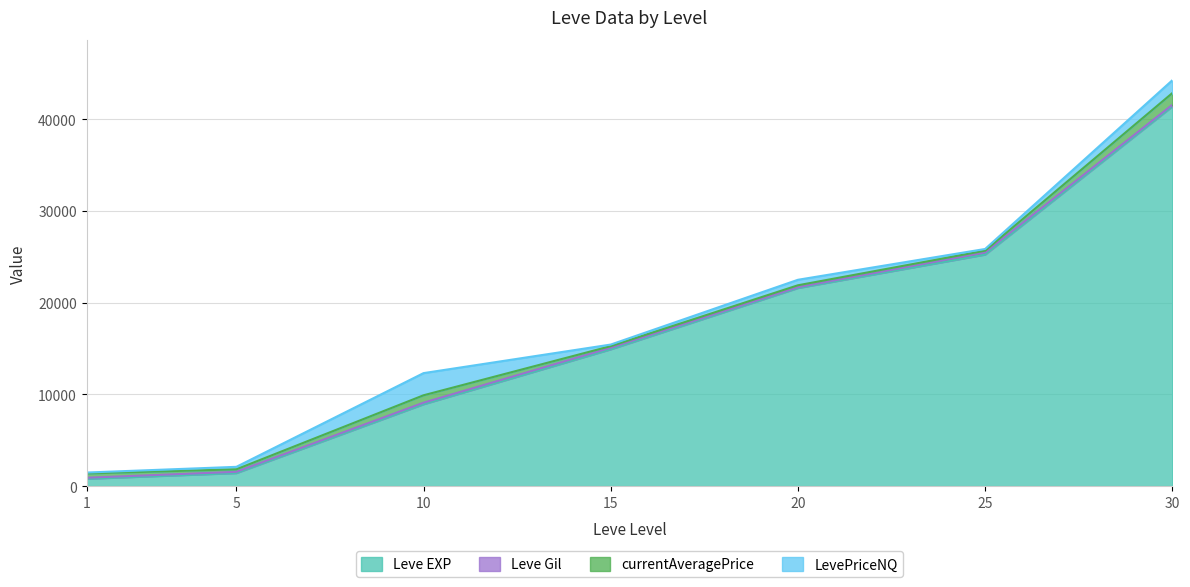

What is the difference between the maximum and minimum values in the LevePriceNQ series?

2317.5